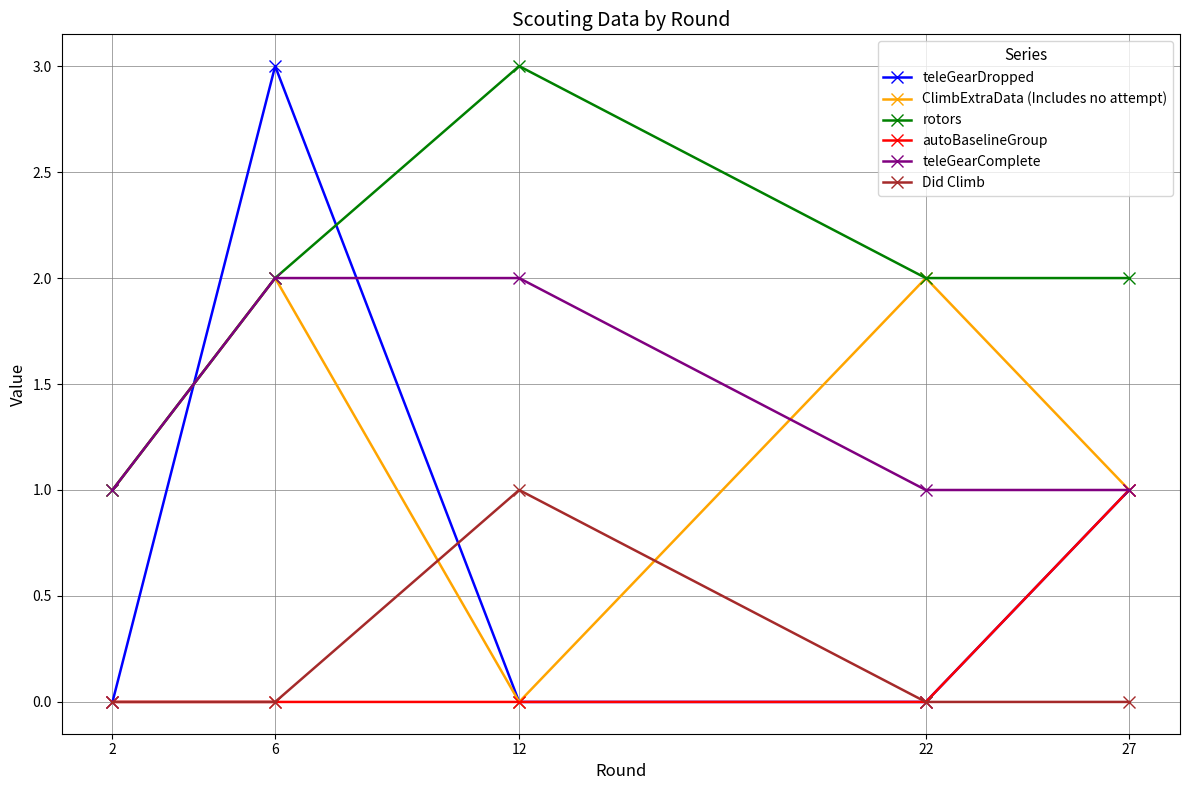

True or false: autoBaselineGroup and rotors intersect in this chart.

False